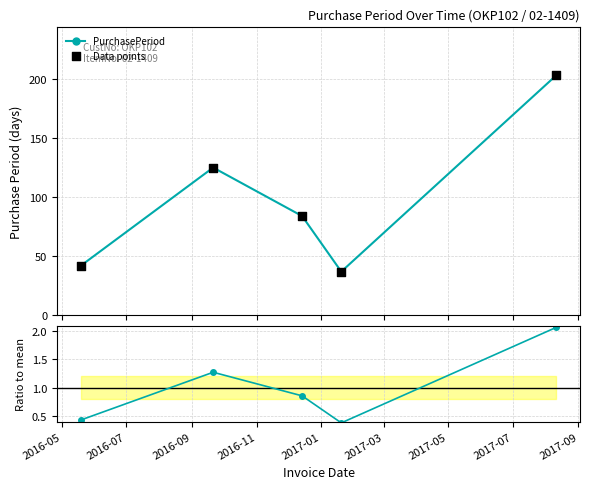

What is the lowest value of the PurchasePeriod series?

37